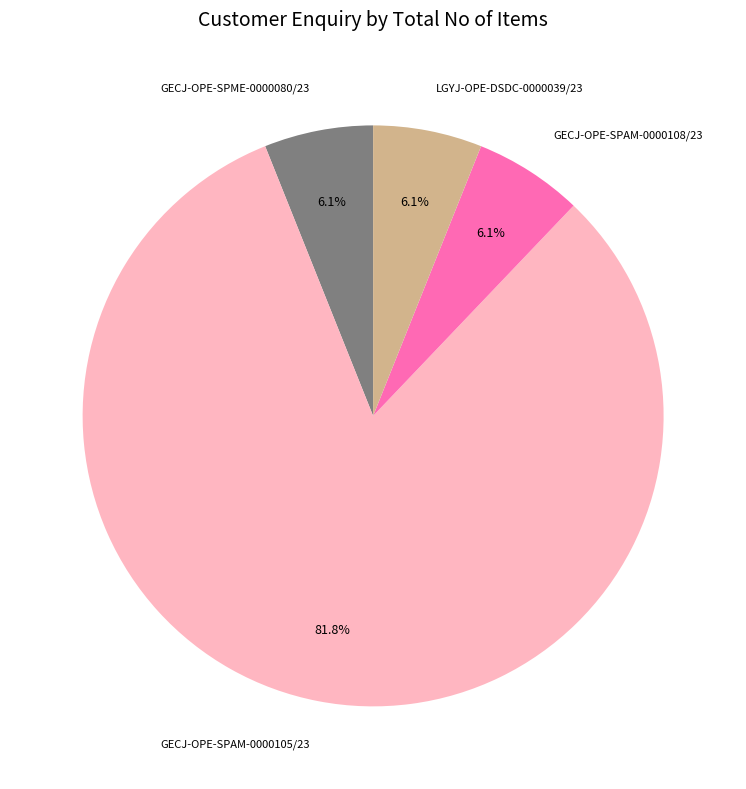

Which category has the biggest portion of the pie?

GECJ-OPE-SPAM-0000105/23